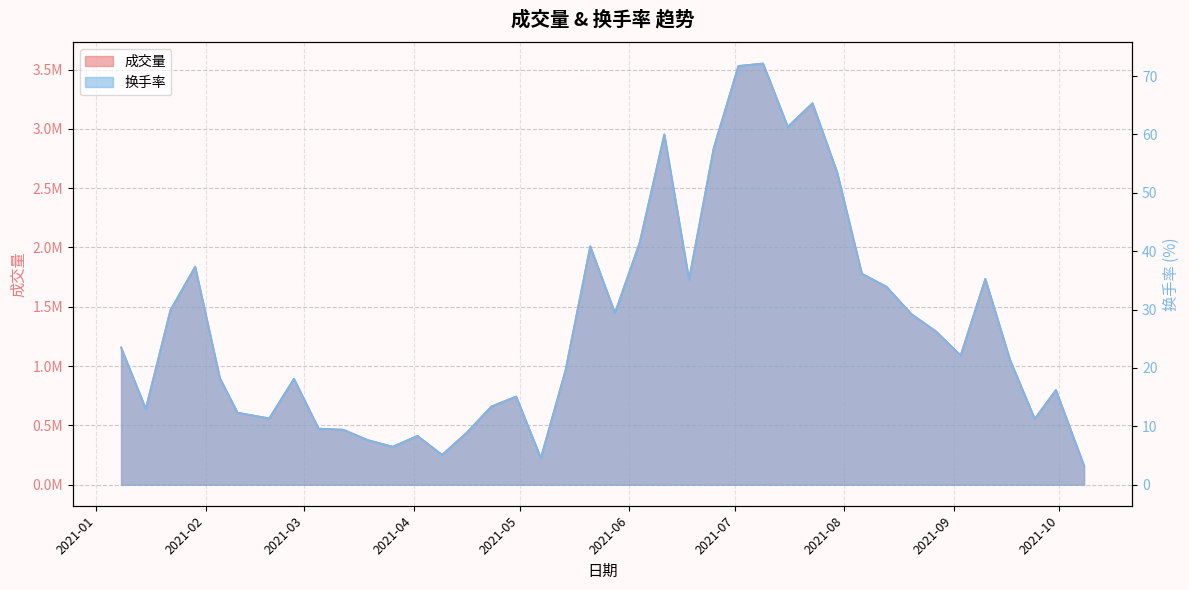

How many values in the 换手率 series are below 22?

20